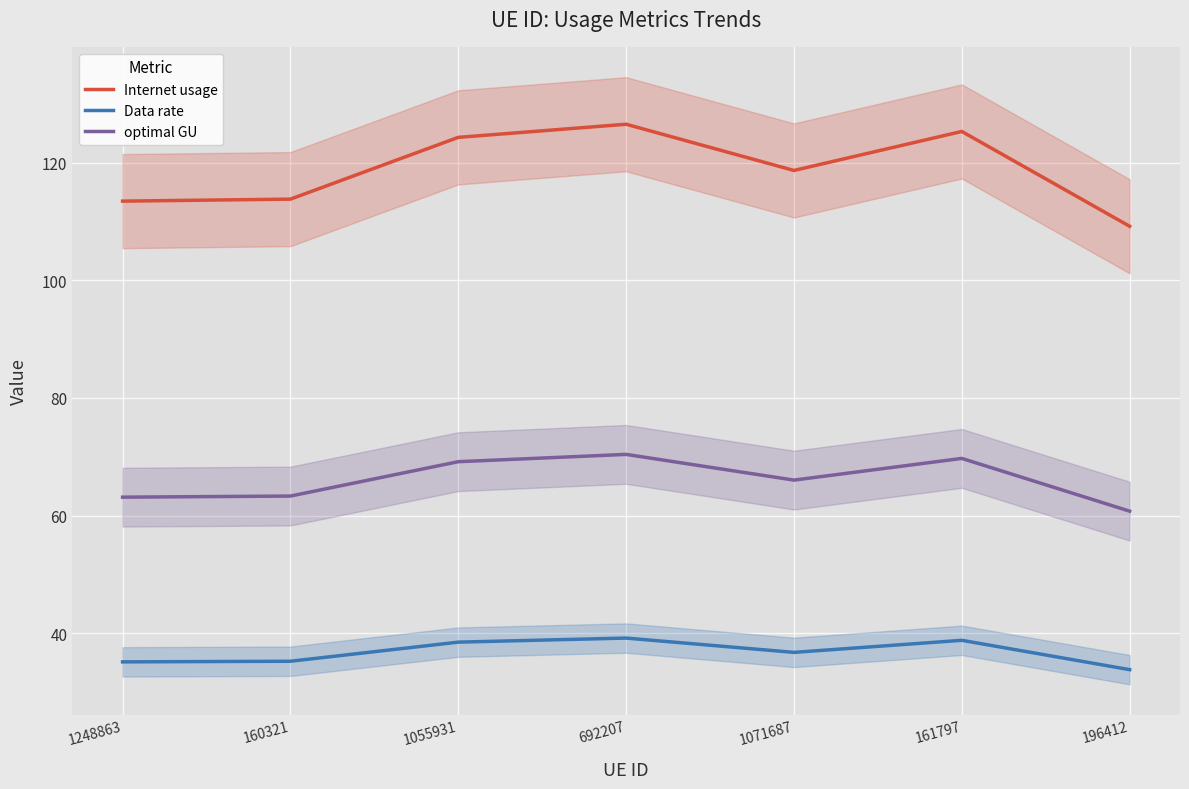

What is the sum of all Data rate values?

257.3